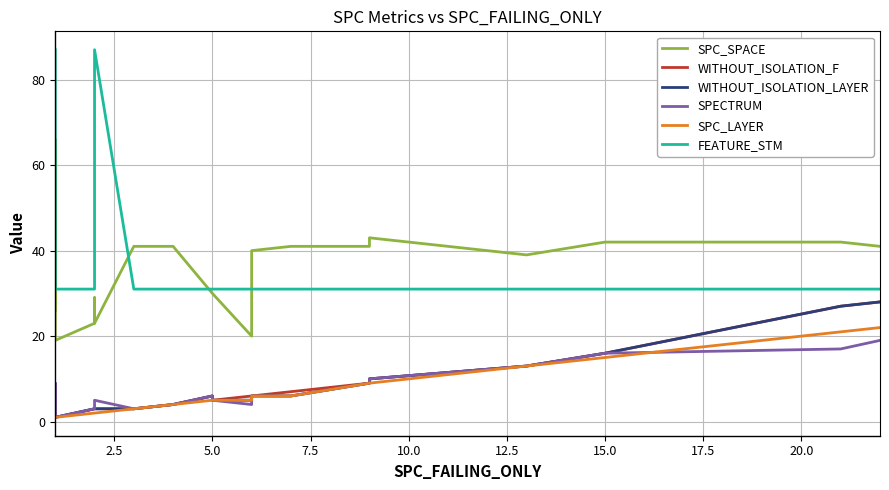

What is the highest value of the WITHOUT_ISOLATION_LAYER series?

28